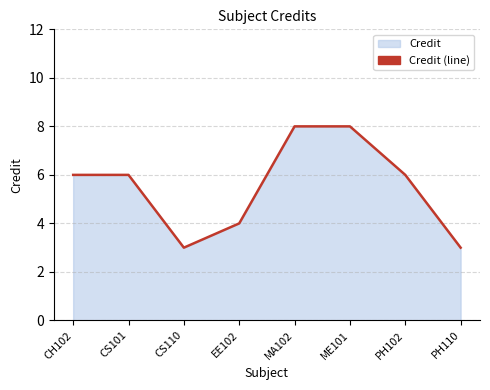

Is it true that the value at ME101 is 12?

False